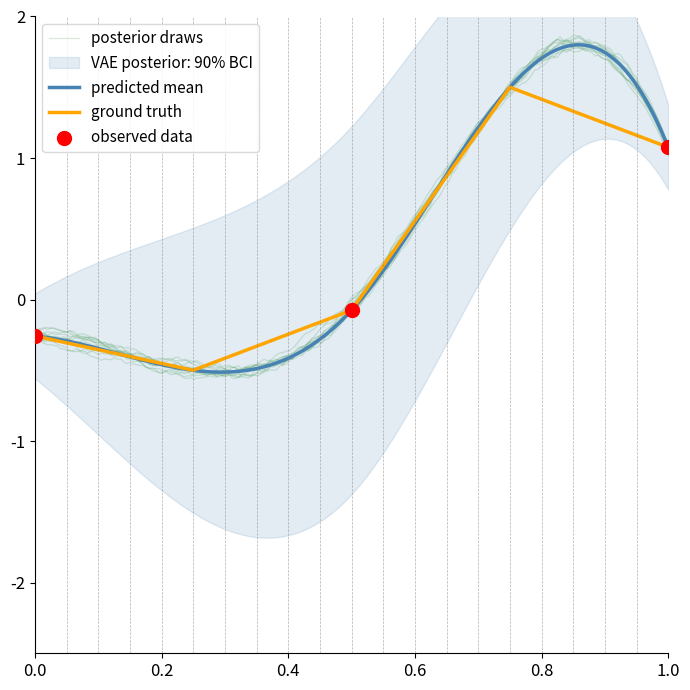

True or false: ground truth has a value of 1.1 at 1.0.

True